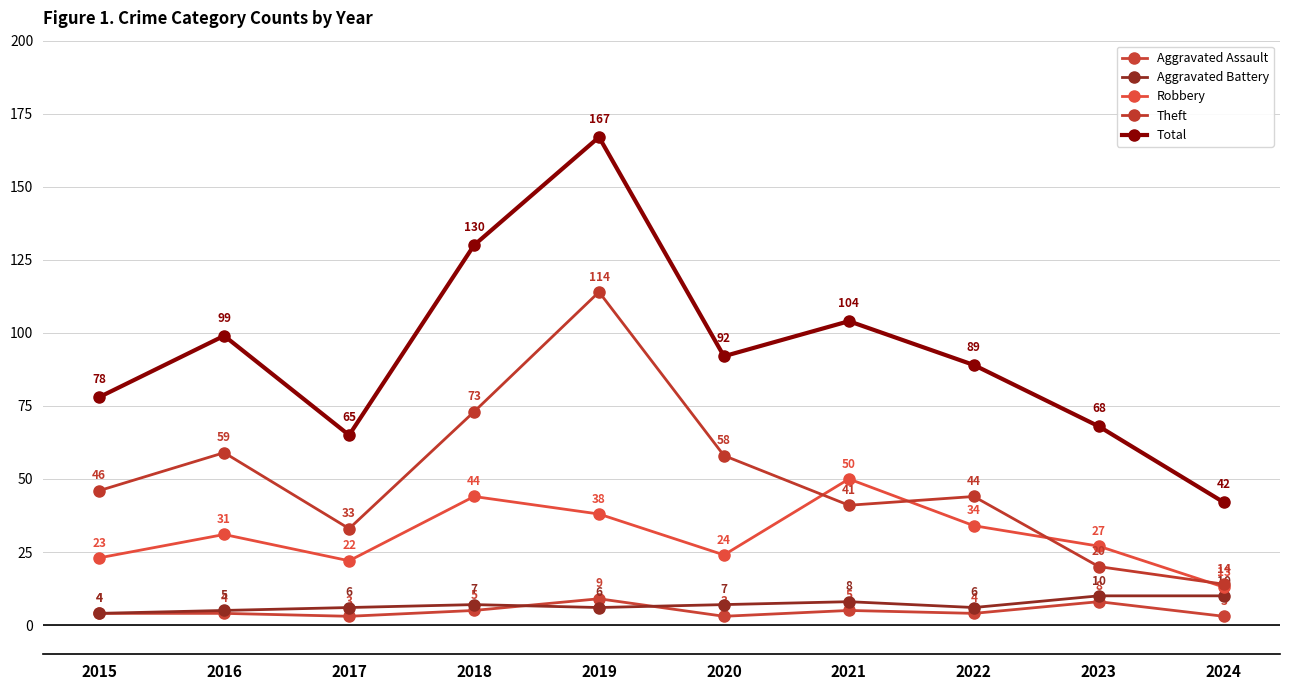

Where is Aggravated Battery nearest to the value 7?

2018